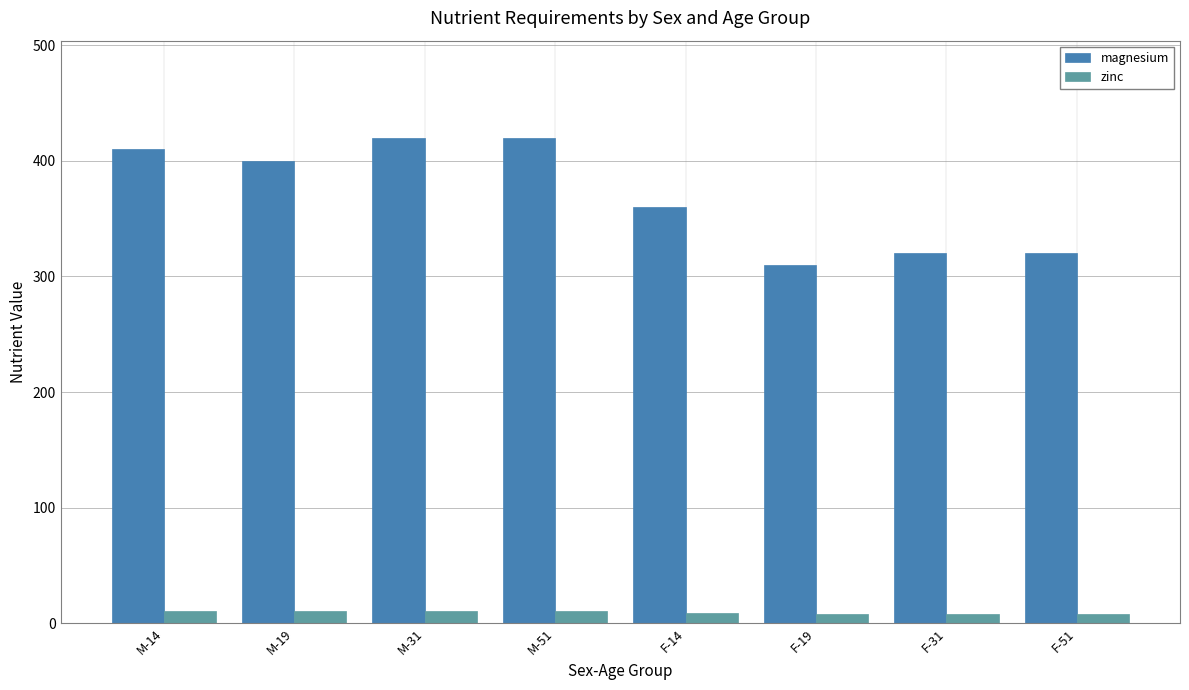

Where does the magnesium series first go above 400?

M-14